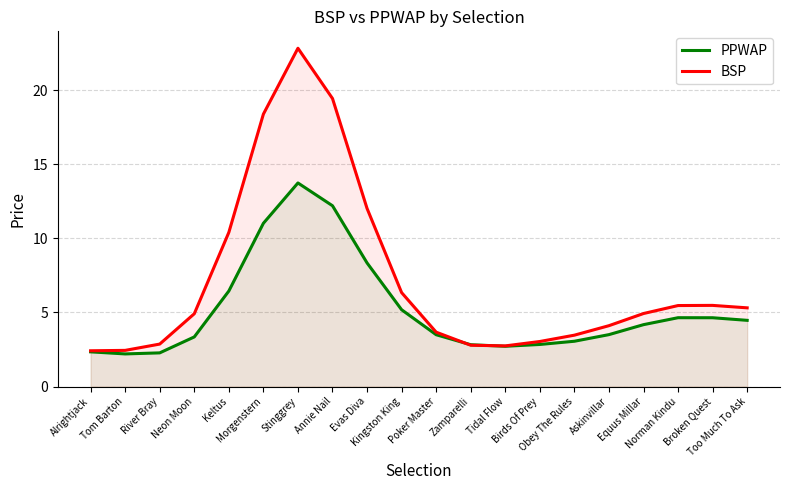

Is the value of BSP at Evas Diva greater than the value of PPWAP at Equus Millar?

Yes